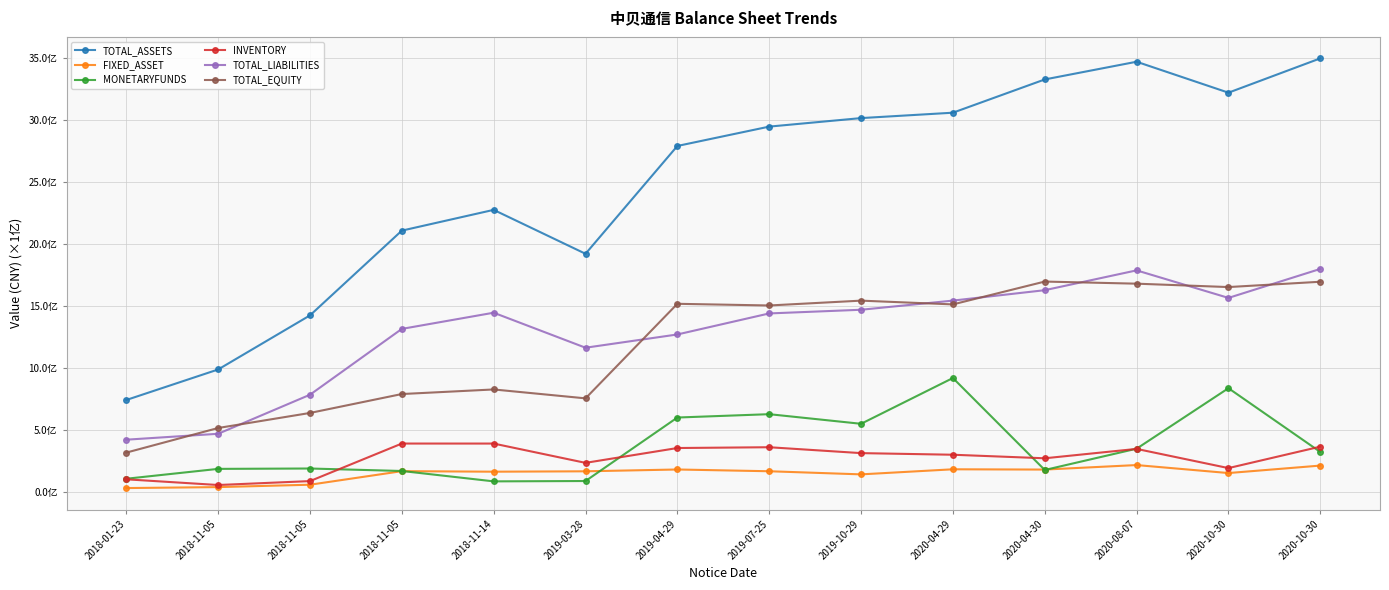

Is this an area chart (filled region under the line)?

No